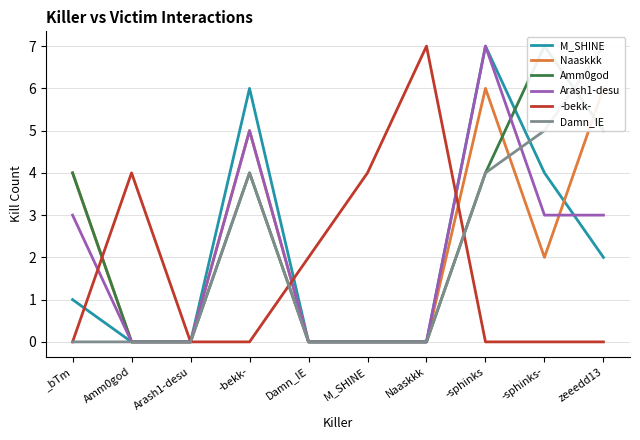

What is the maximum value for Amm0god?

7